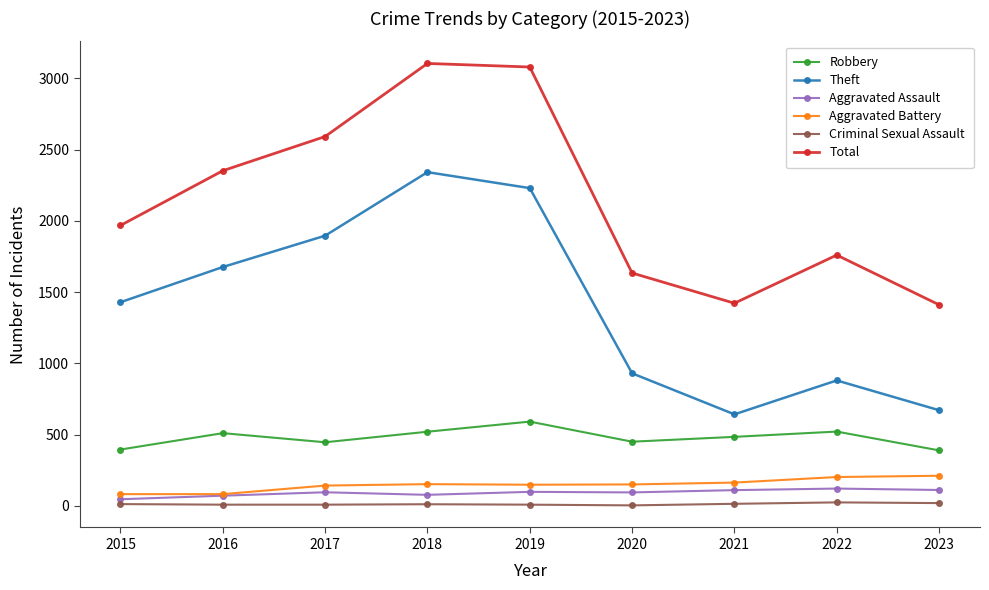

True or false: Criminal Sexual Assault has a value of 8 at 2019.

True